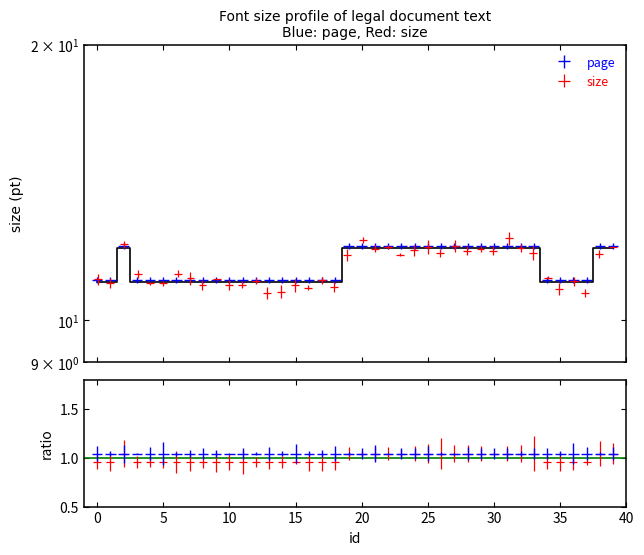

How many values are between 11 and 12?

40